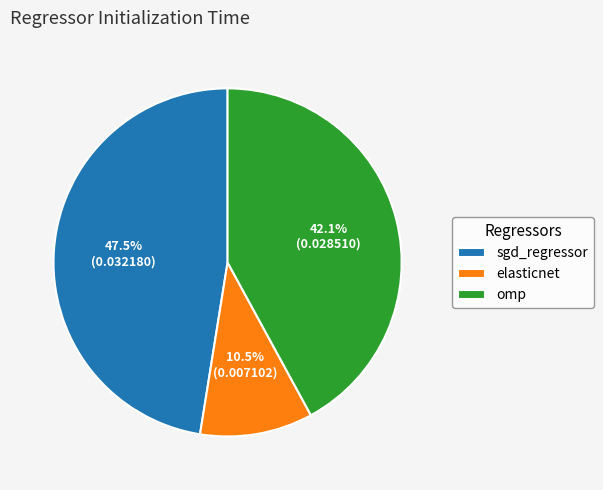

Is elasticnet the majority of the pie?

No